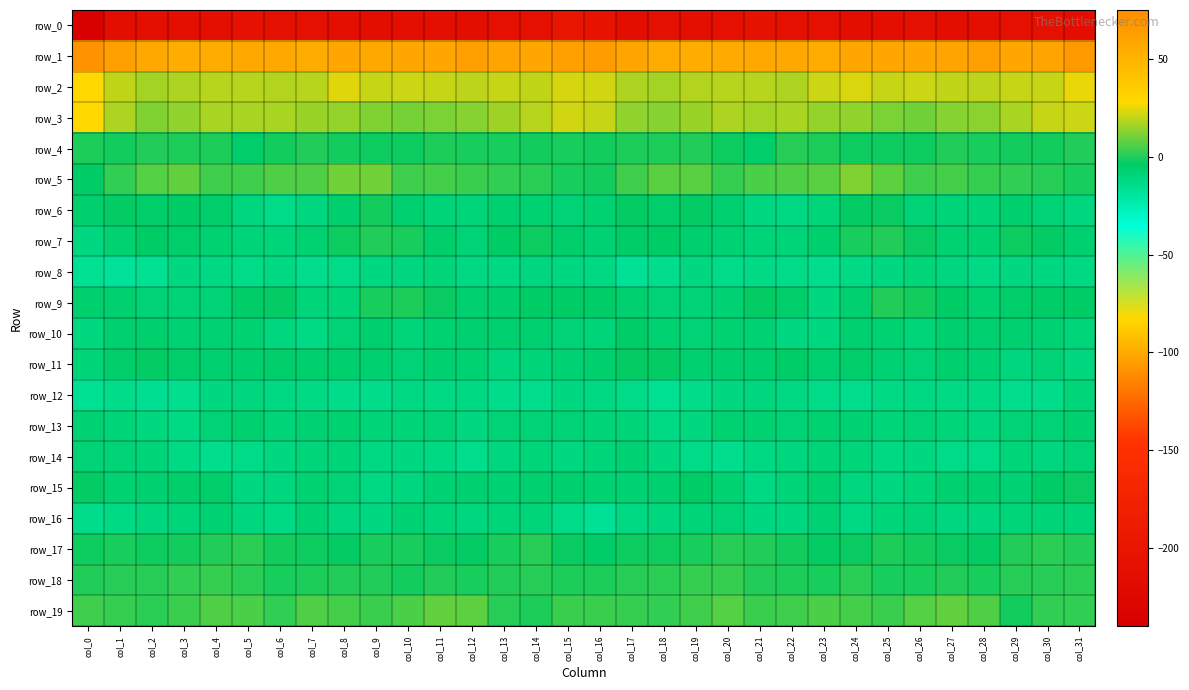

What is the difference between the maximum and minimum values in the row_16 series?

9.4